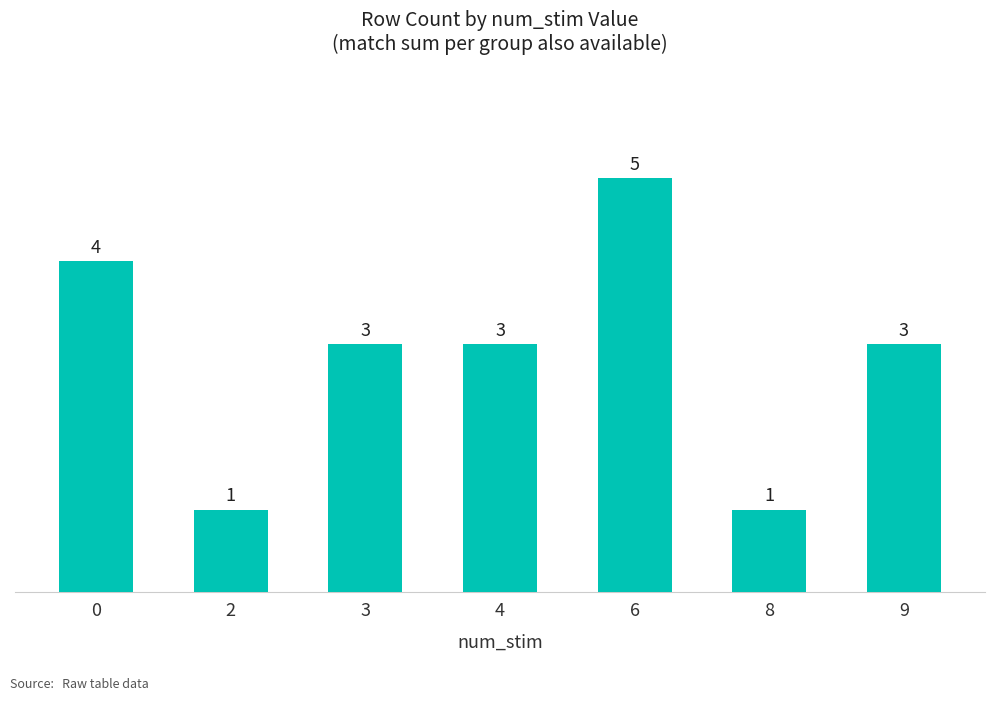

What is the ratio of the value at 3 to the value at 8?

3.0